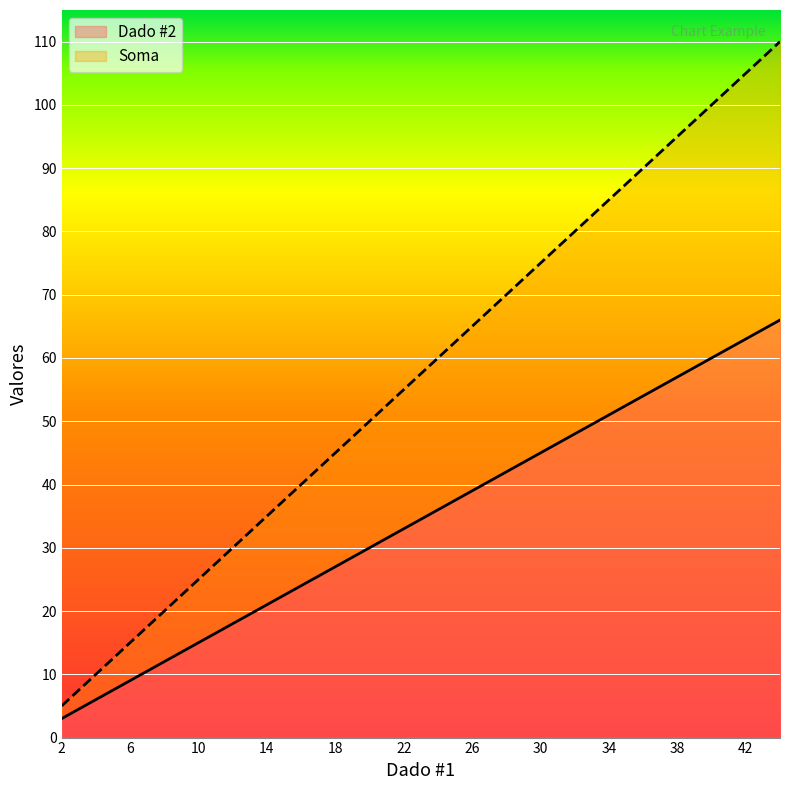

The Dado #2 series shows 64 at 26. True or false?

False